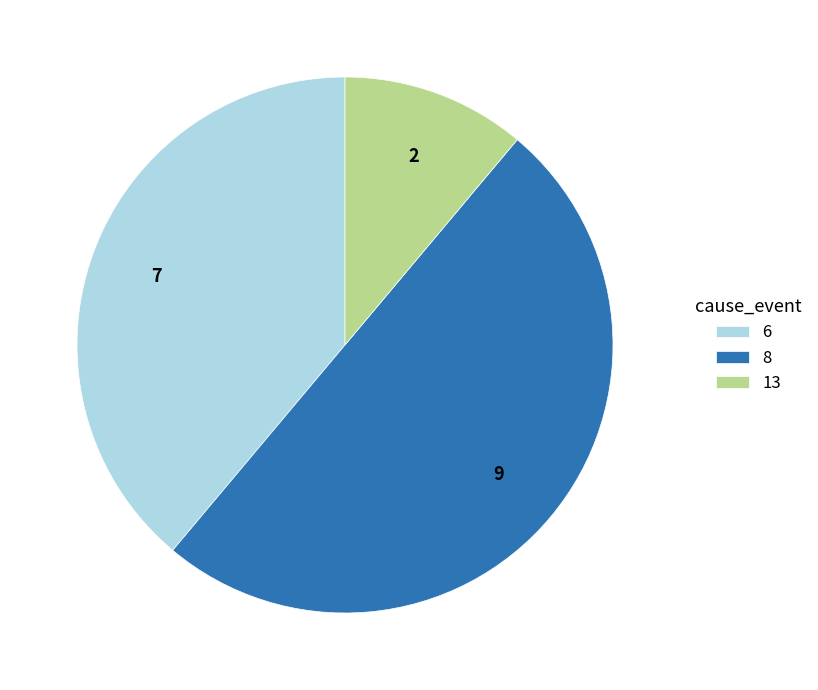

Is 6 the majority of the pie?

No